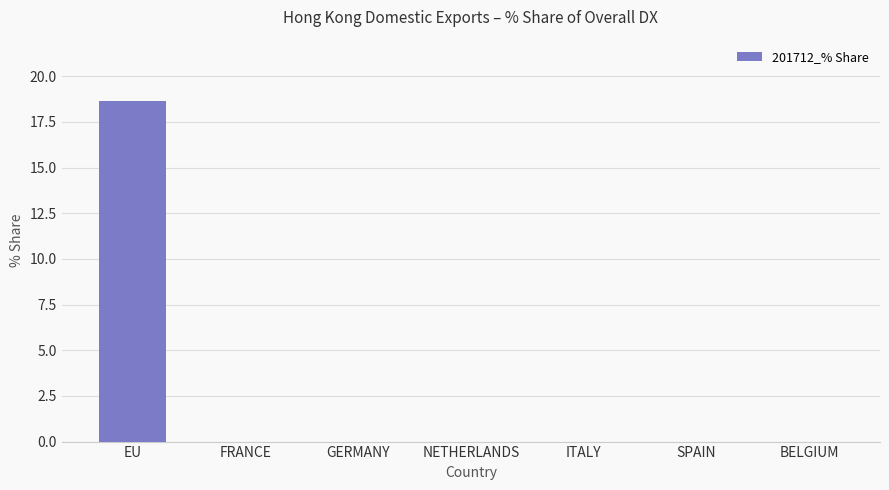

The chart shows a value of 0.0 at ITALY. True or false?

True